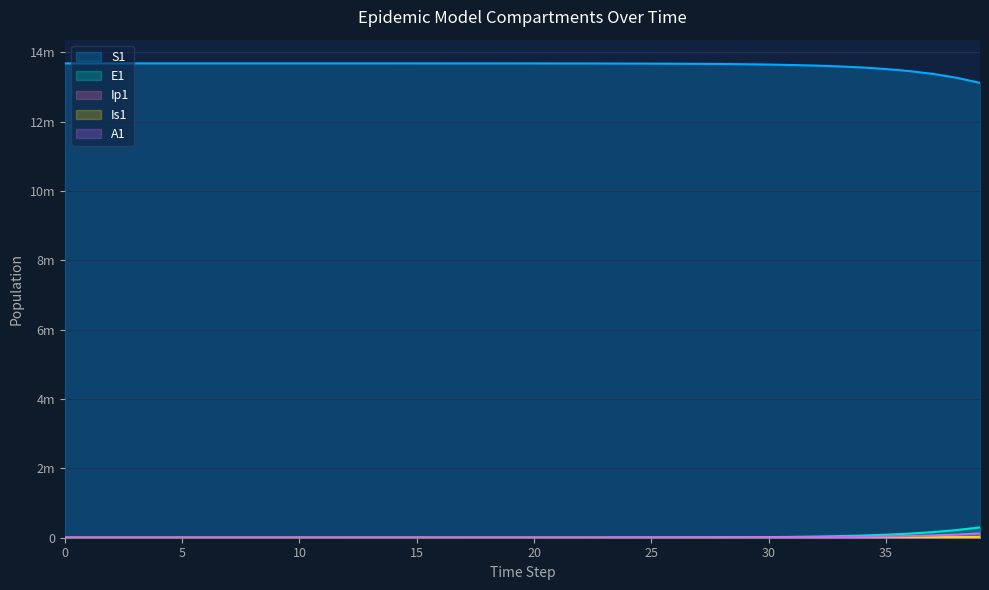

What is the difference between the second highest and minimum values in the E1 series?

220306.5